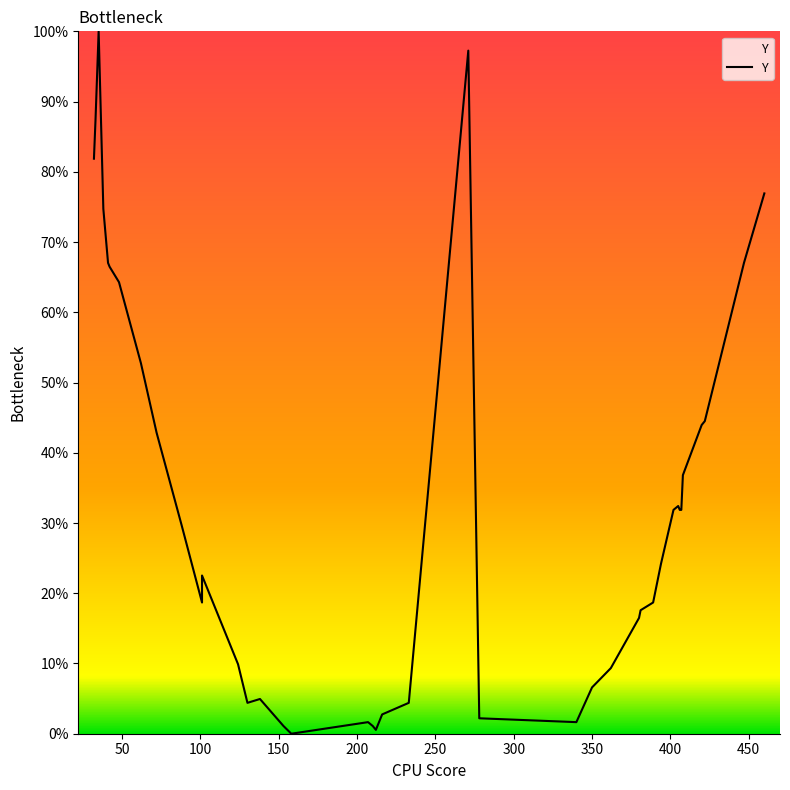

Count the number of values greater than 29.

20